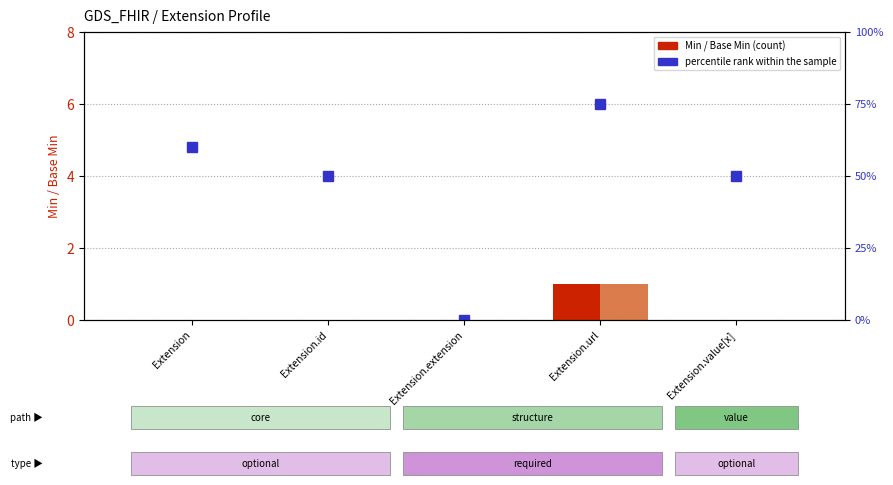

At which label is Base Min closest to 0?

Extension